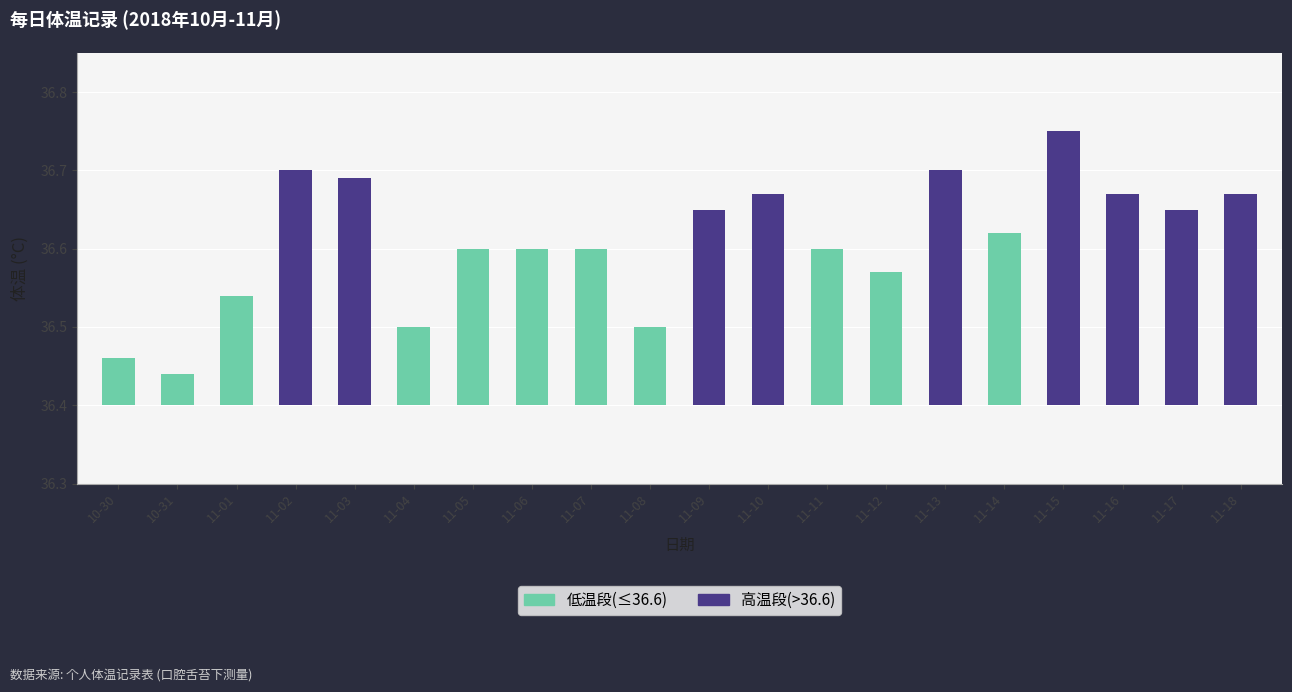

What is the label of the 2nd bar from the left?

10-31